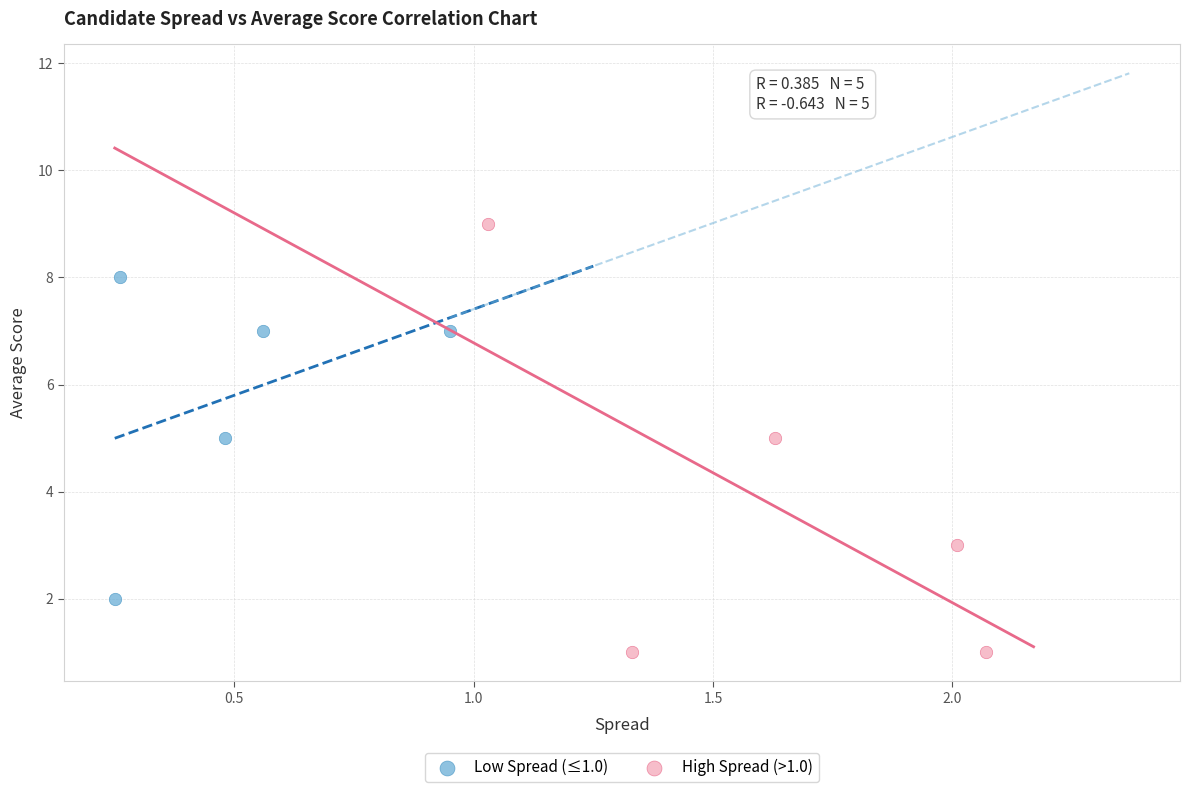

Which series contains the highest Y value?

High Spread (>1.0)